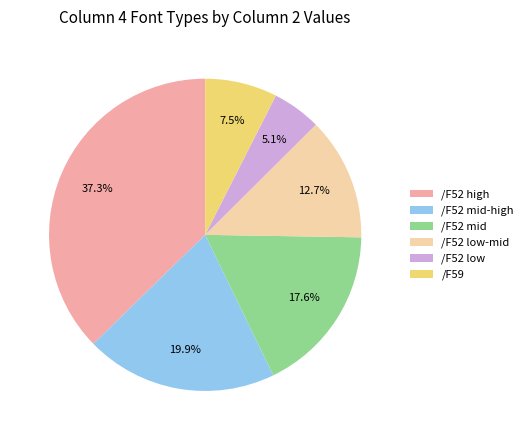

Rank the categories by value from highest to lowest.

/F52 high, /F52 mid-high, /F52 mid, /F52 low-mid, /F59, /F52 low